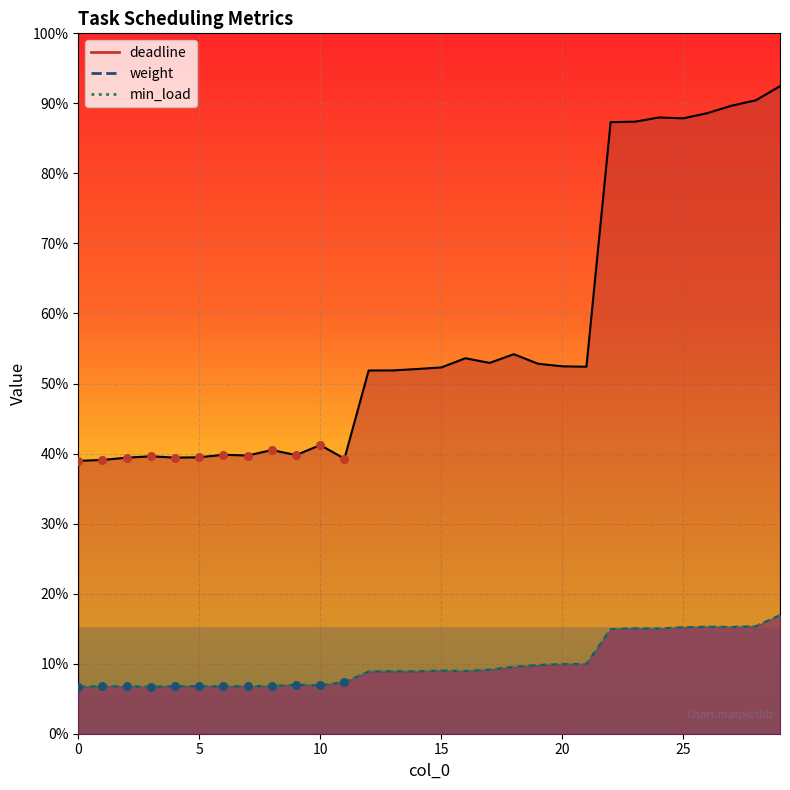

Is the value of weight at 22 greater than the value of deadline at 2?

No